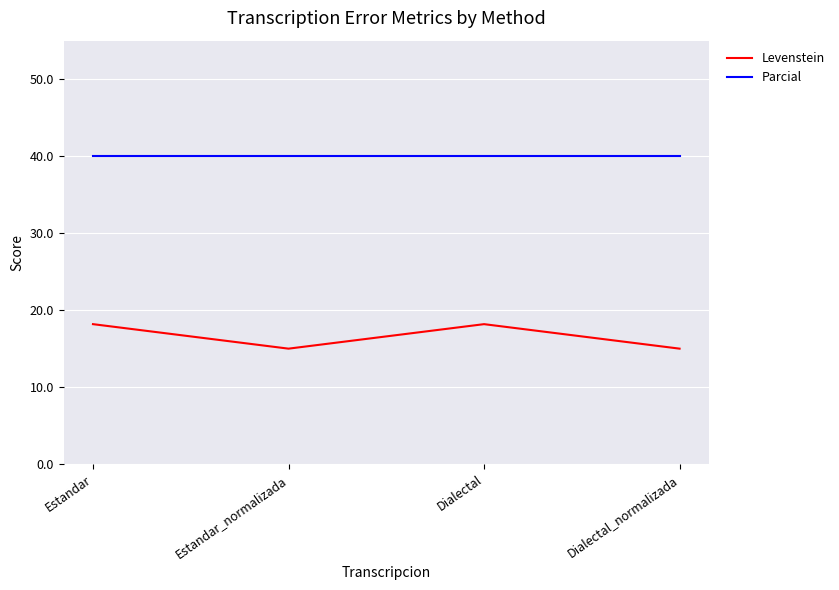

Does the chart have visible grid lines?

Yes